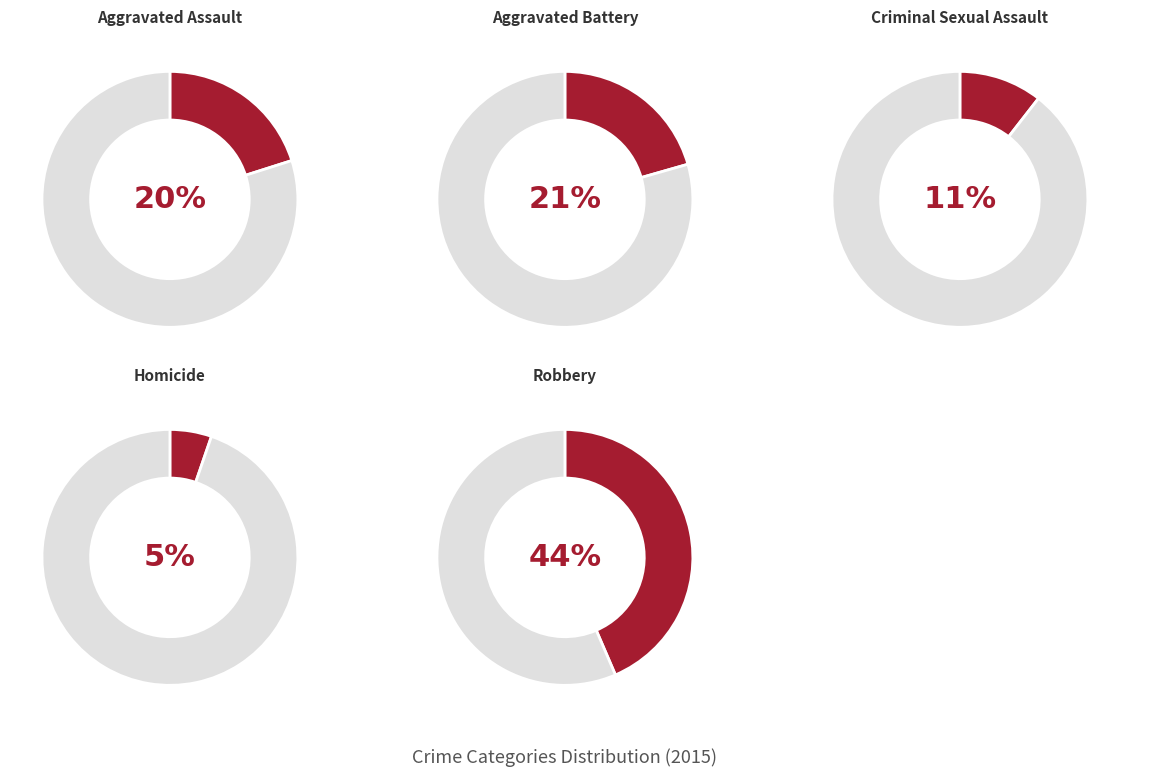

To the nearest percent, what portion does Criminal Sexual Assault represent?

11%